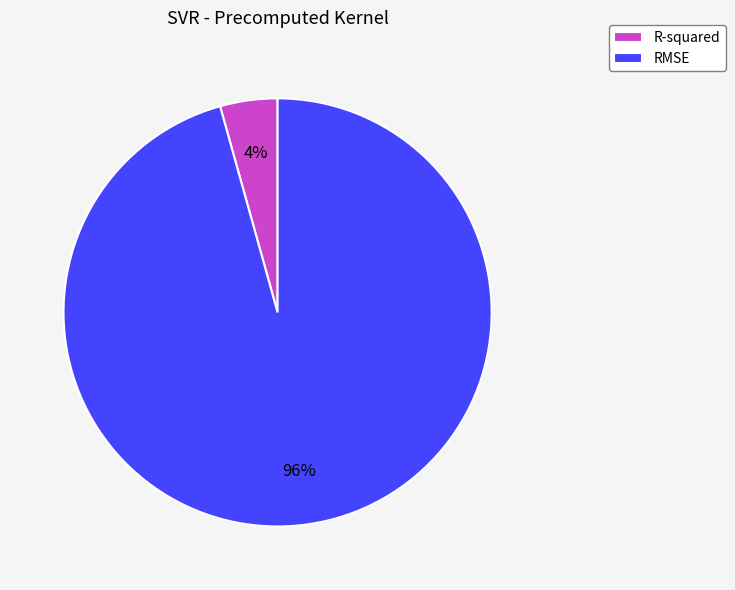

Which has a higher value, RMSE or R-squared?

RMSE